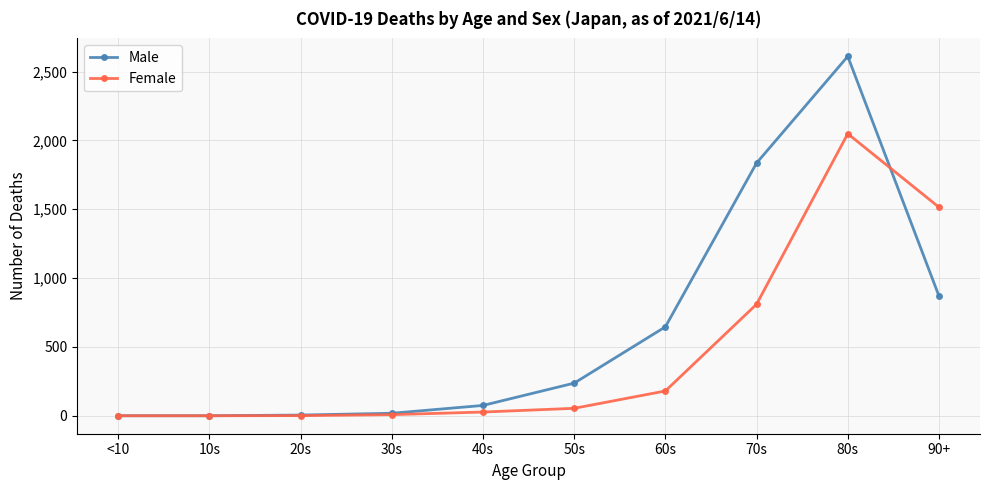

Which series has the largest total across all categories?

Male